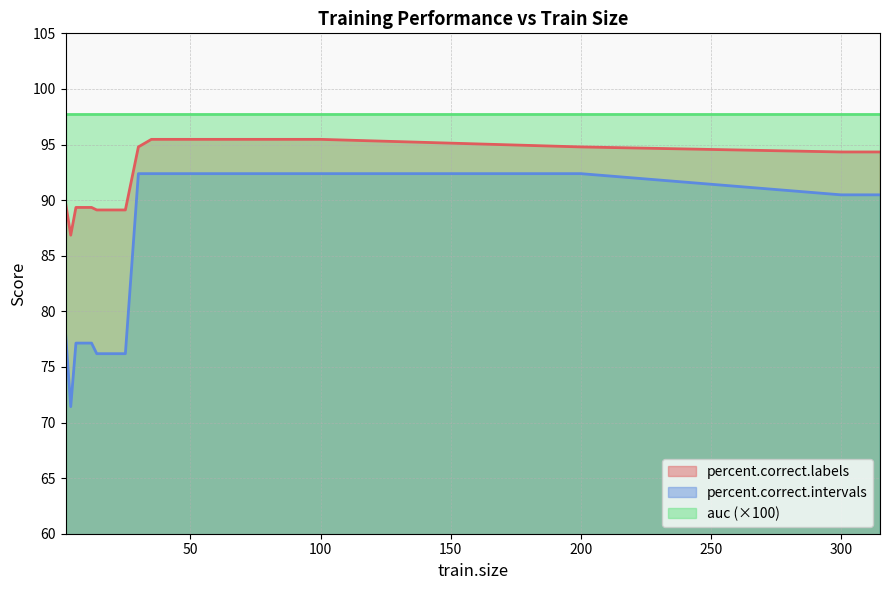

List the series in order of their overall mean, lowest first.

percent.correct.intervals, percent.correct.labels, auc (×100)